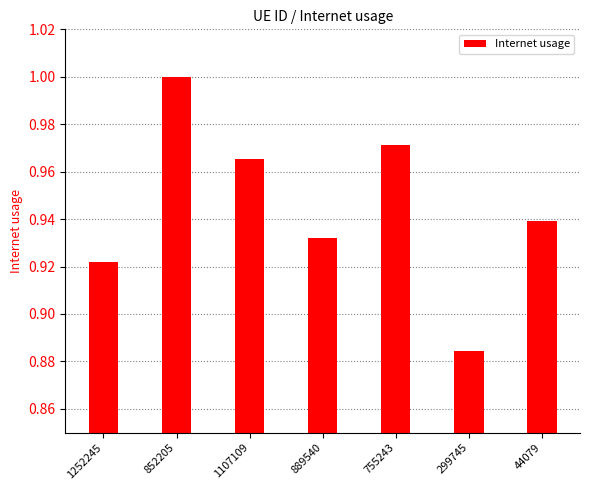

The chart shows a value of 1.0 at 755243. True or false?

True